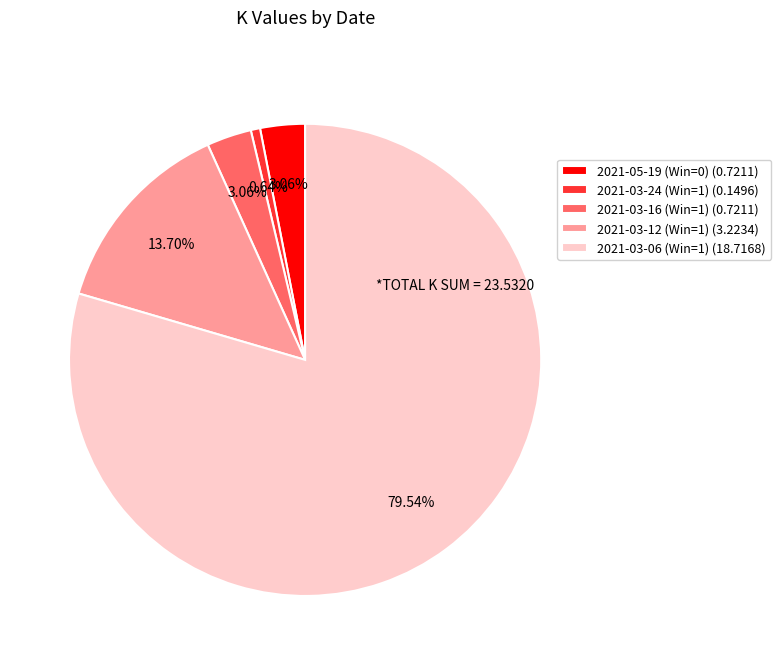

Which slice is the largest?

2021-03-06 (Win=1)